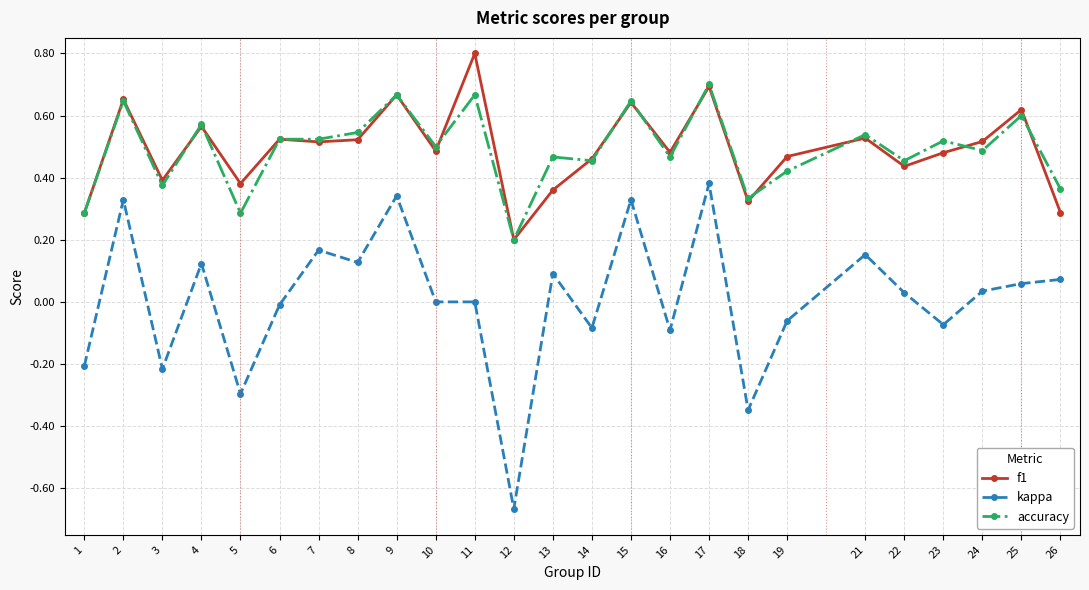

What is the greatest value displayed?

0.8